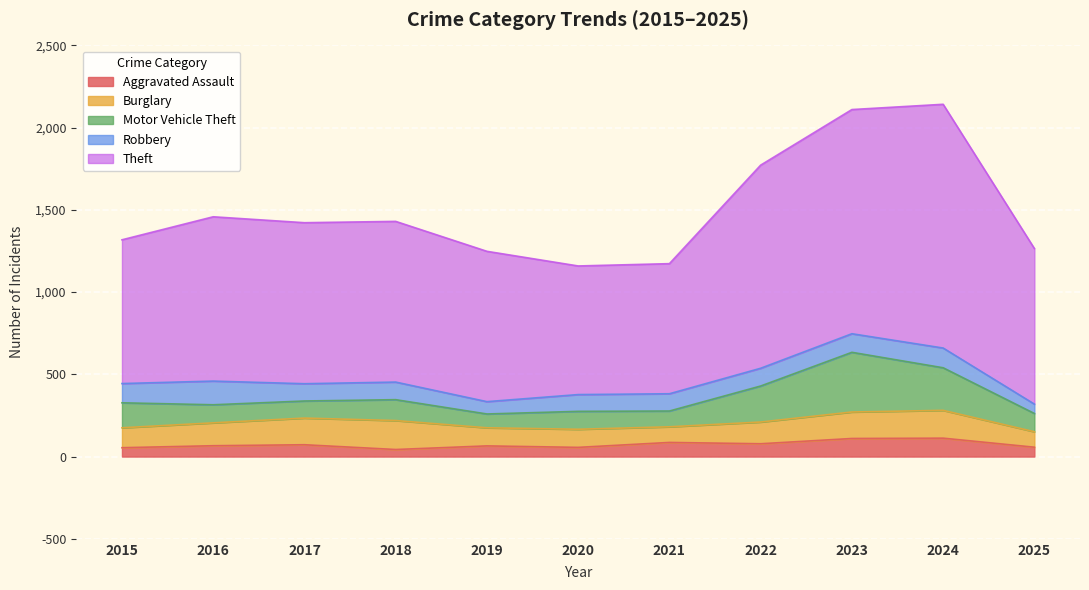

How many data points in Aggravated Assault are less than 66?

5